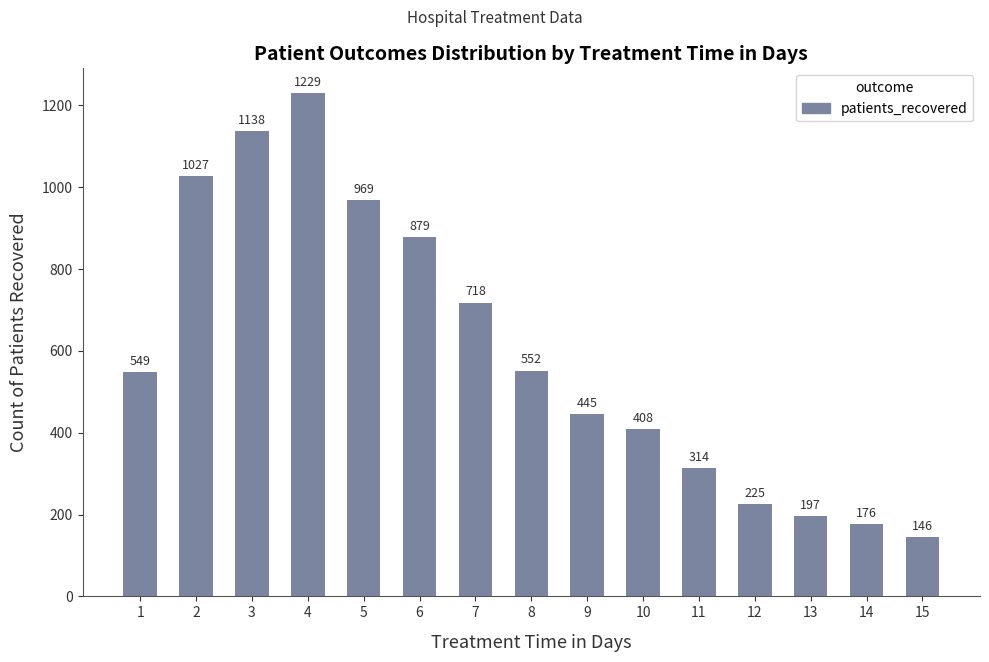

Which has a higher value, 10 or 12?

10